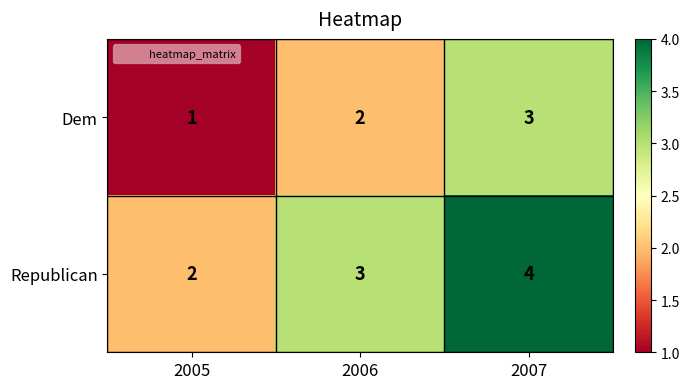

True or false: Dem has a value of 2 at 2006.

True